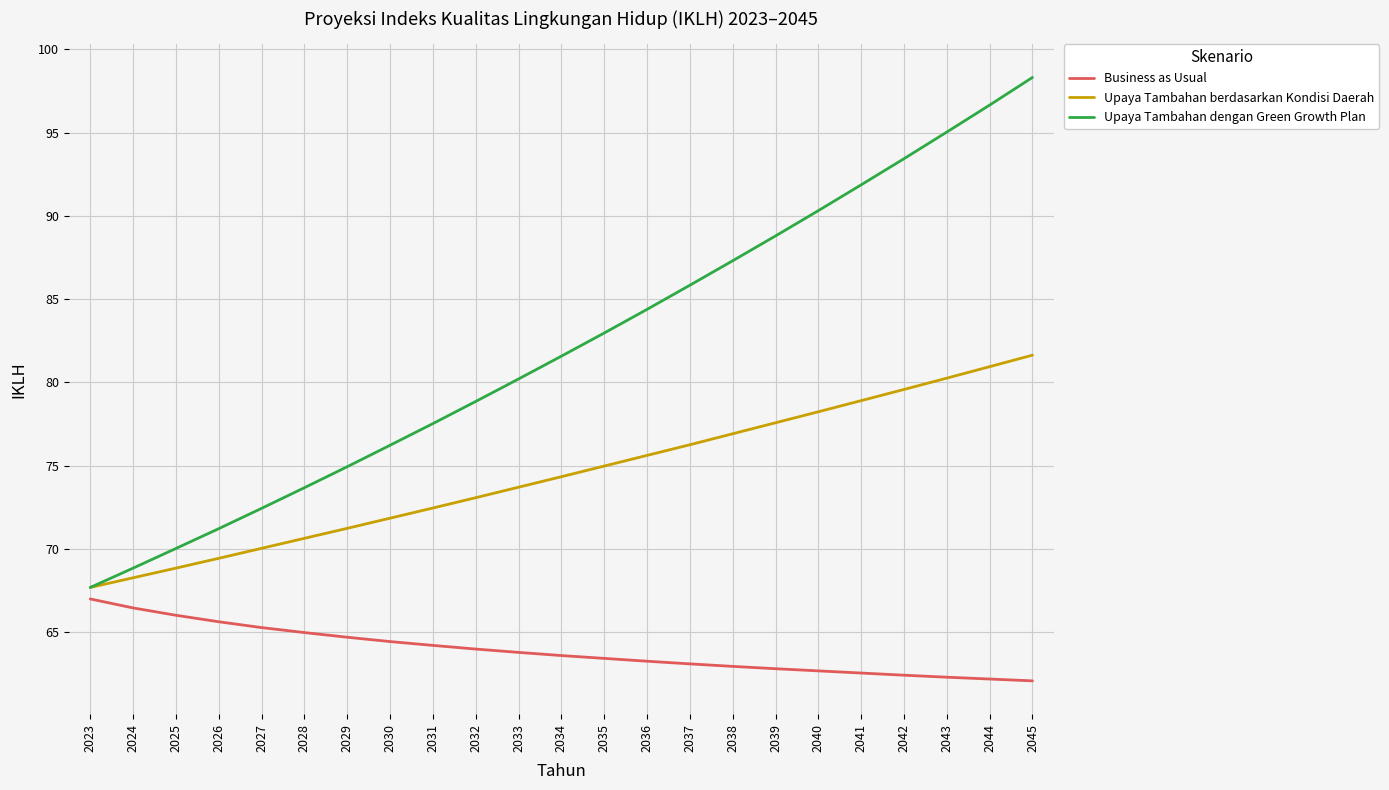

Read the Business as Usual value at 2026.

65.6